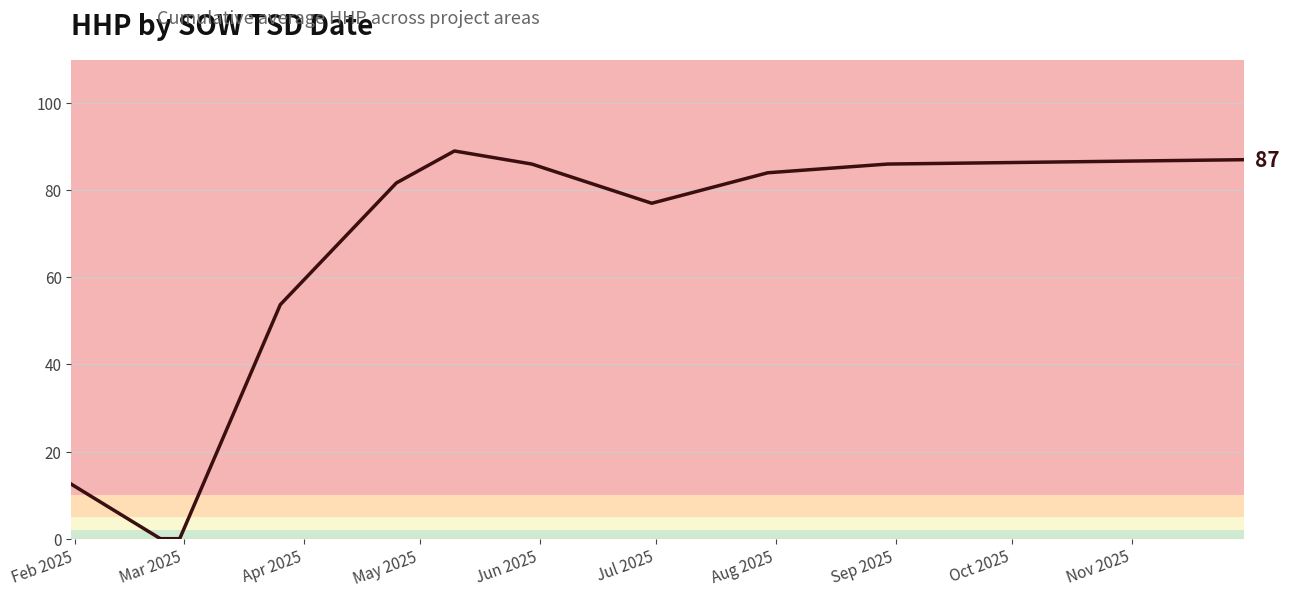

What is the maximum value shown in the chart?

89.0